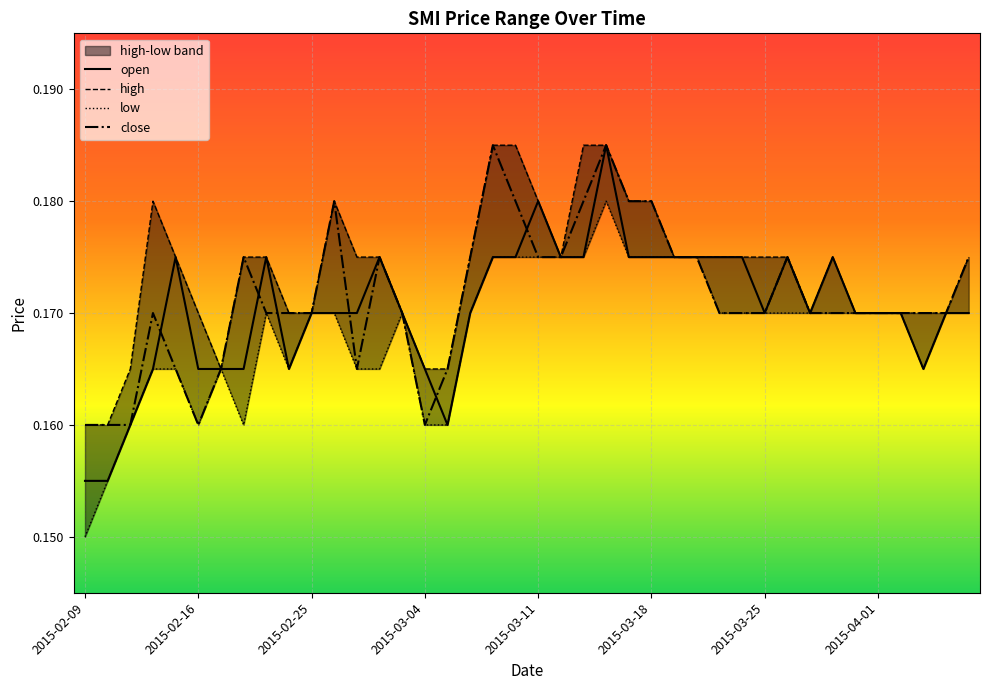

What is the average value of the close series?

0.2